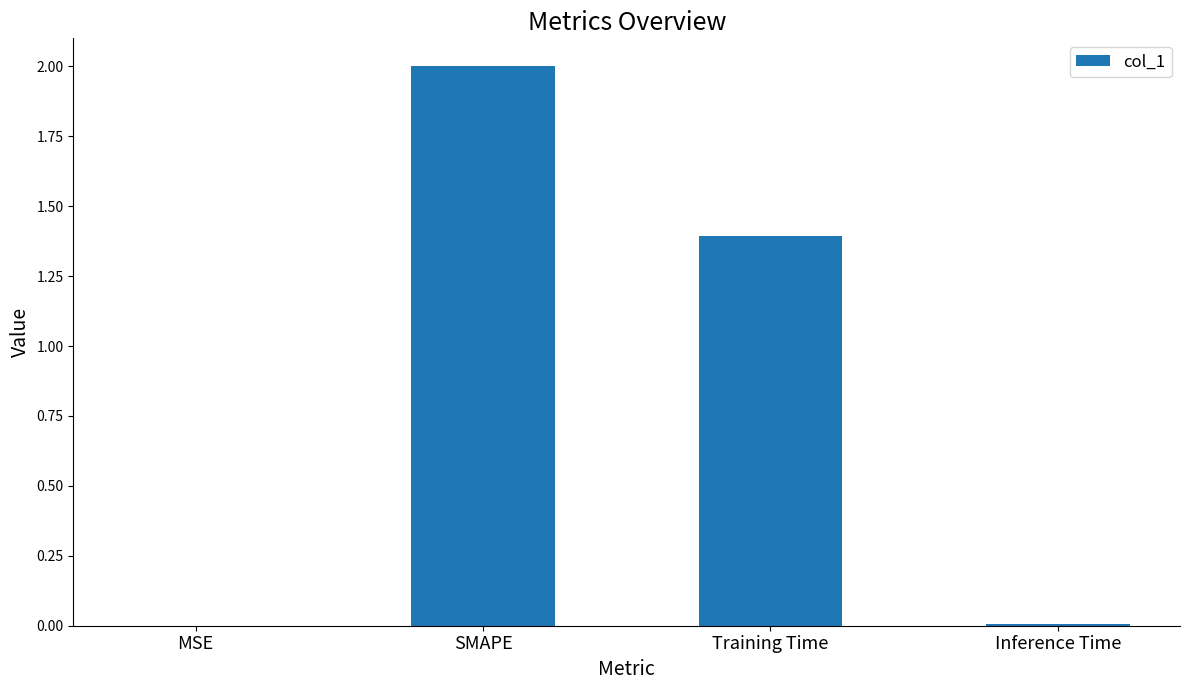

True or false: the data shows 0.0 at Inference Time.

True